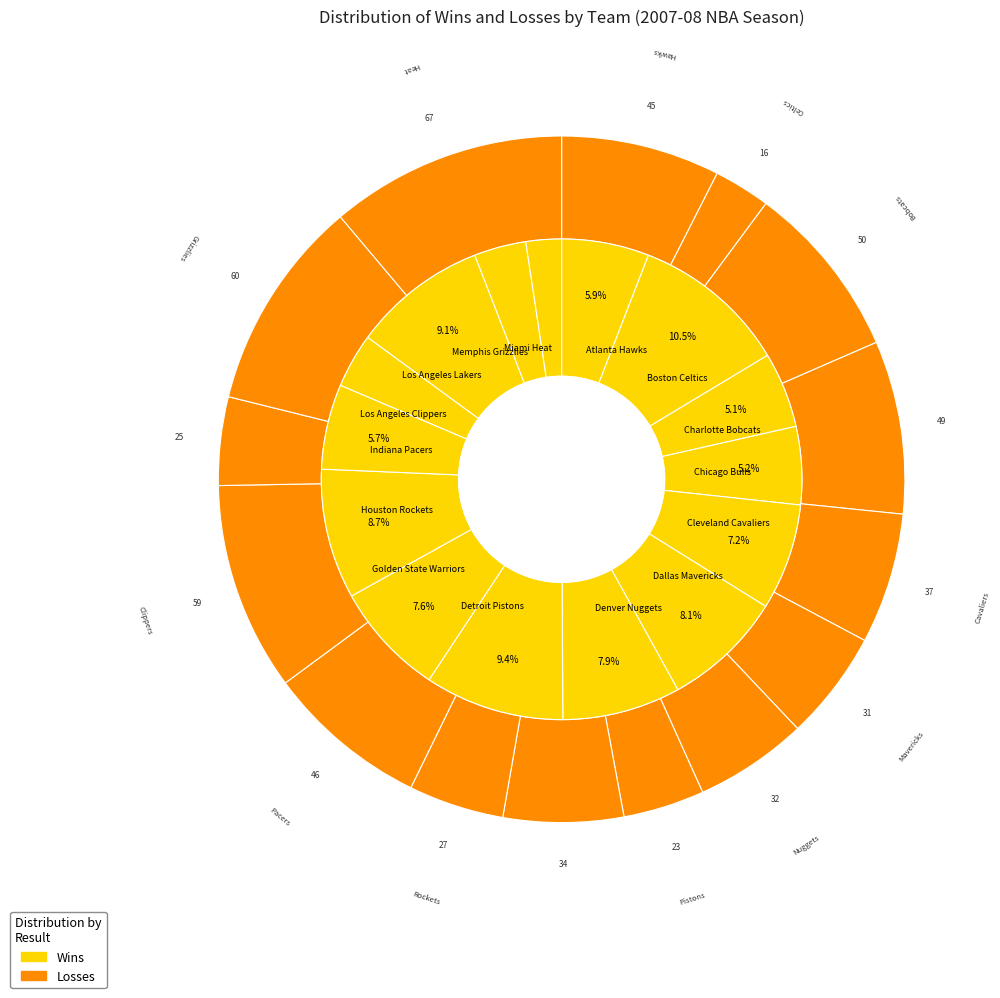

Is Indiana Pacers the majority of the pie?

No